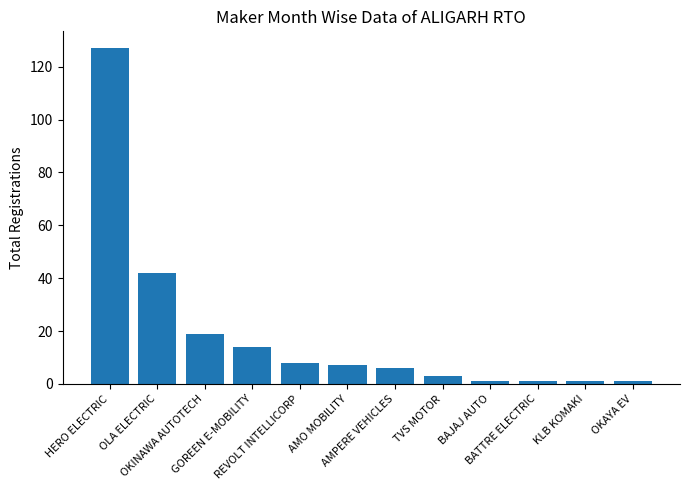

Where does the data first go above 7?

HERO ELECTRIC